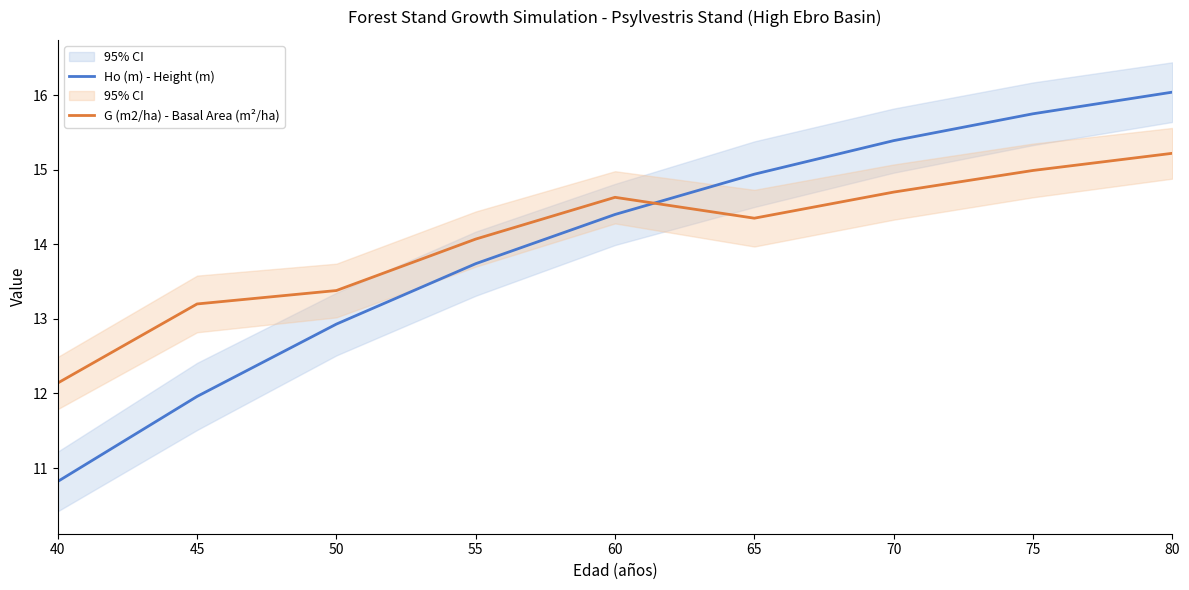

What is the approximate value of Ho (m) - Height (m) at 45?

12.0